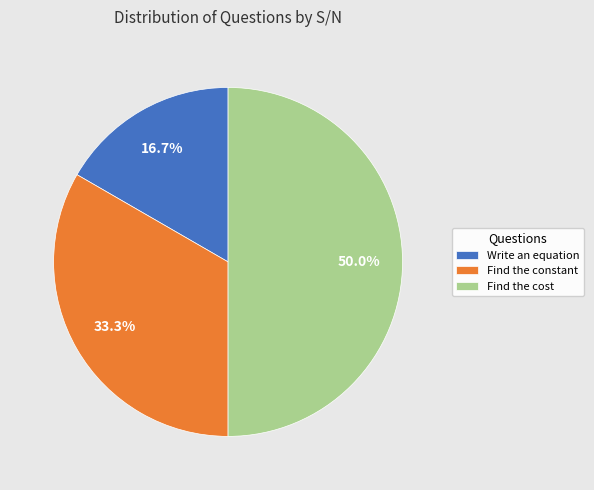

Is Find the constant the majority of the pie?

No